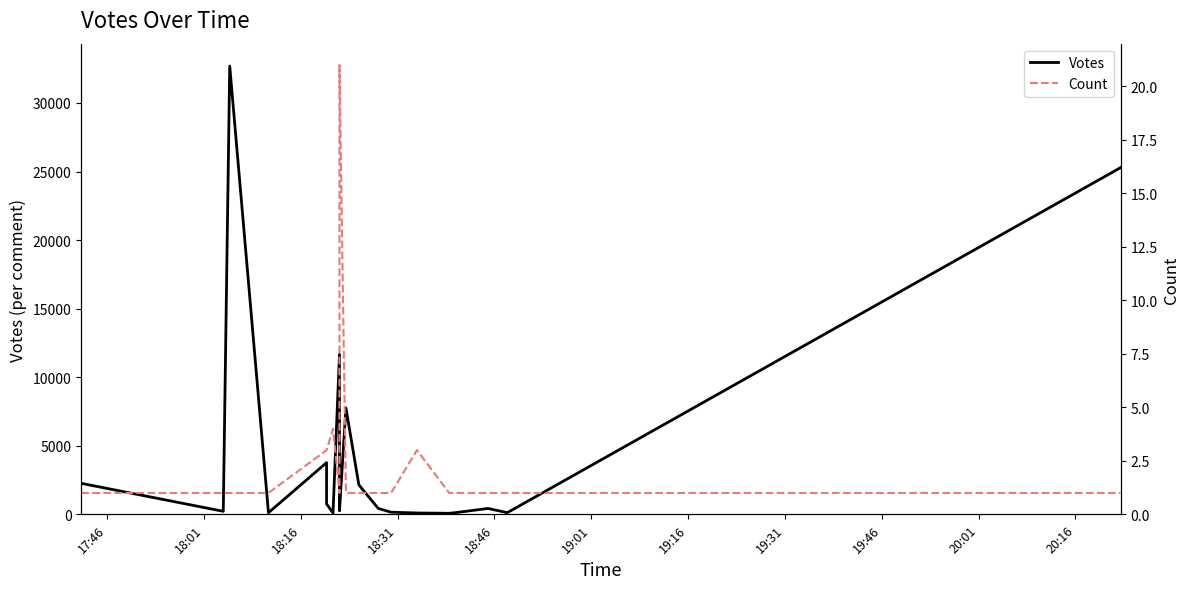

How many lines are shown in the chart?

2